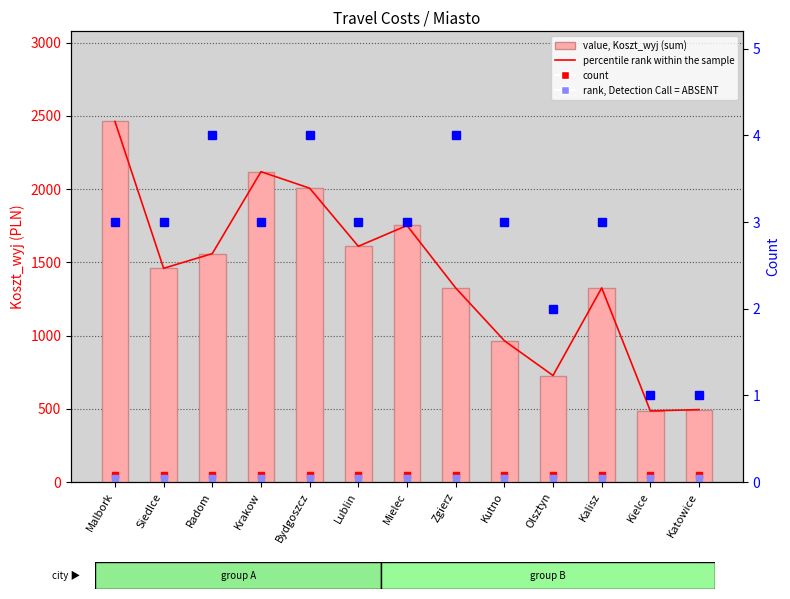

Where does the count series first go above 3?

Radom